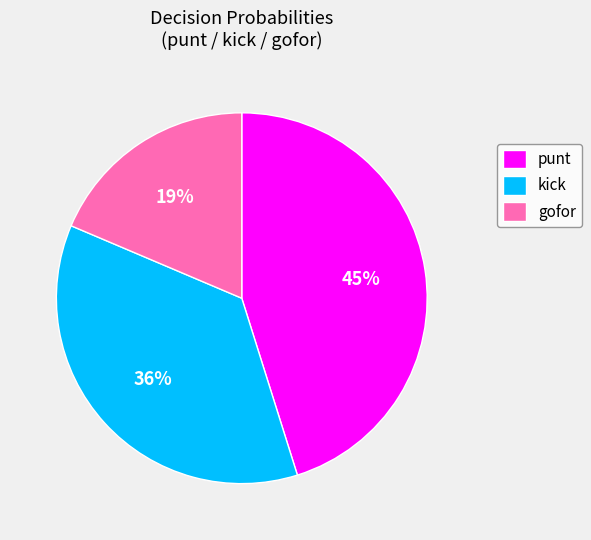

Does gofor represent more than half of the total?

No